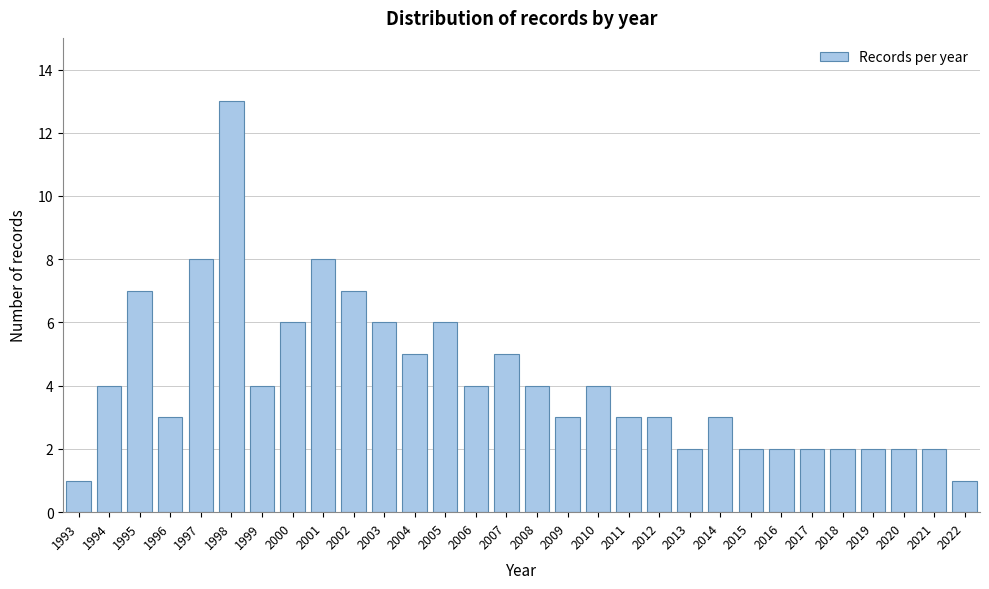

Reading right to left, extract all data points from this chart.

2022=1	2021=2	2020=2	2019=2	2018=2	2017=2	2016=2	2015=2	2014=3	2013=2	2012=3	2011=3	2010=4	2009=3	2008=4	2007=5	2006=4	2005=6	2004=5	2003=6	2002=7	2001=8	2000=6	1999=4	1998=13	1997=8	1996=3	1995=7	1994=4	1993=1